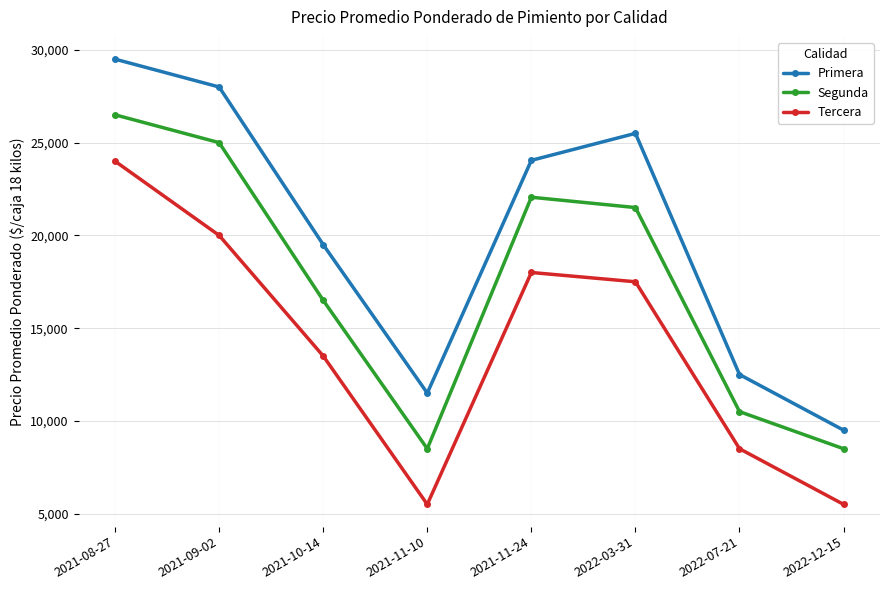

List the series in order of their peak value, lowest first.

Tercera, Segunda, Primera